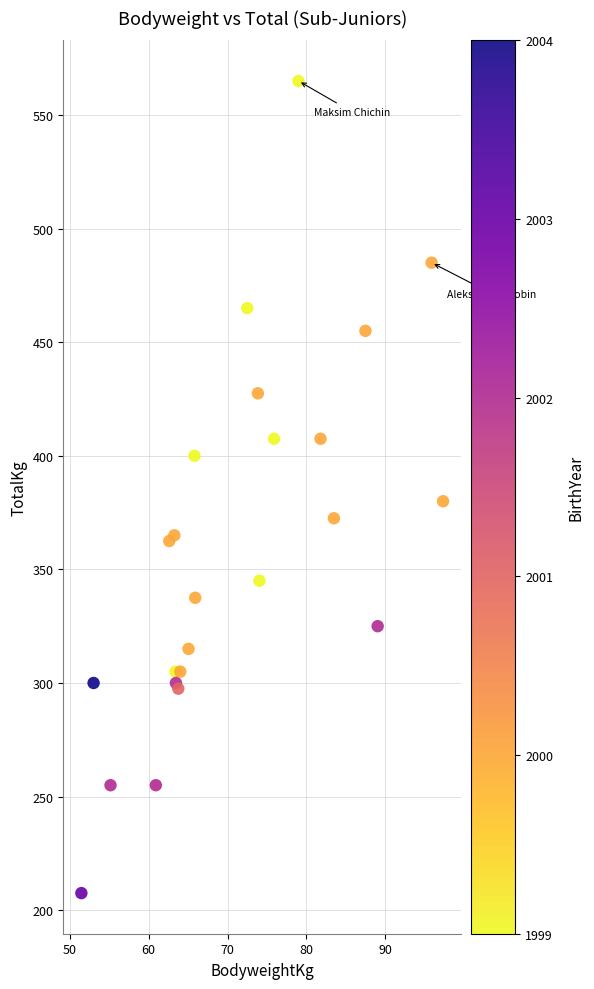

What Y value in the scatter plot is closest to 386?

380.0